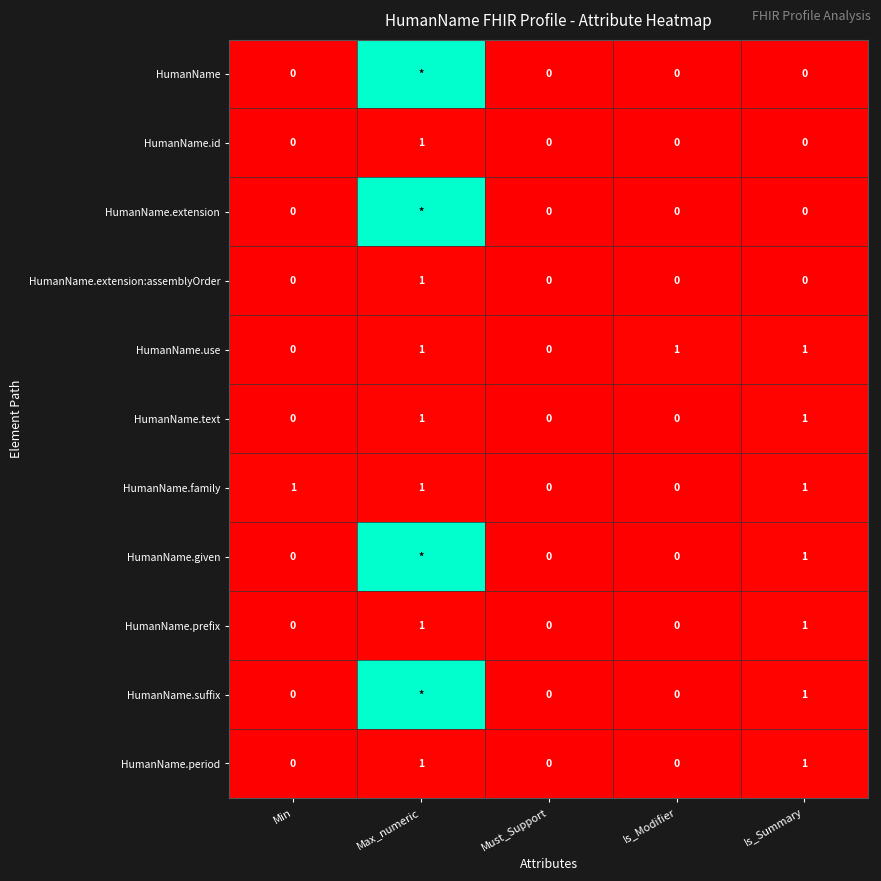

Which series changed the most between Must_Support and Is_Modifier?

HumanName.use